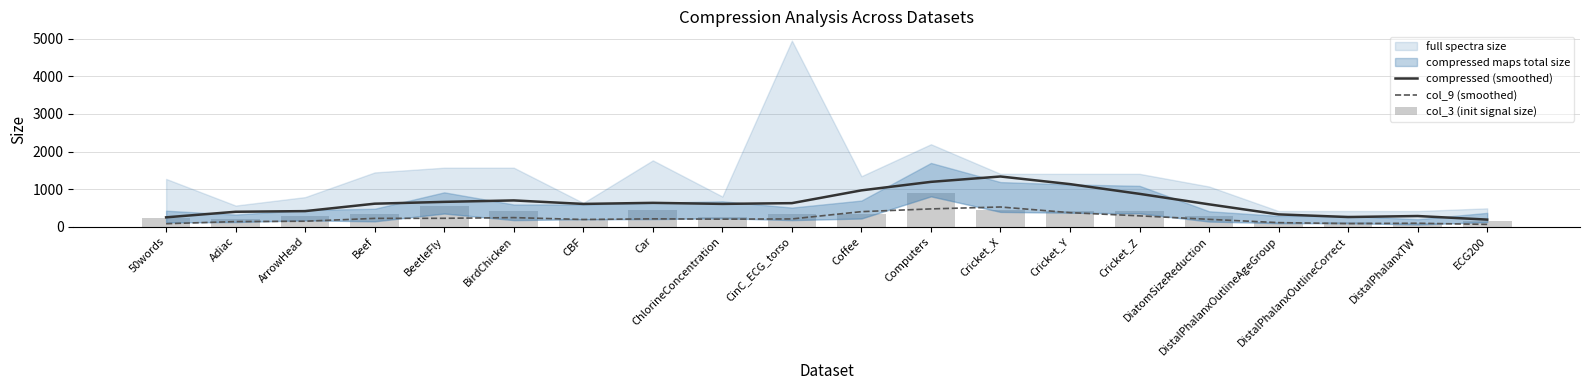

Between Coffee and Cricket_X, which is larger?

Cricket_X